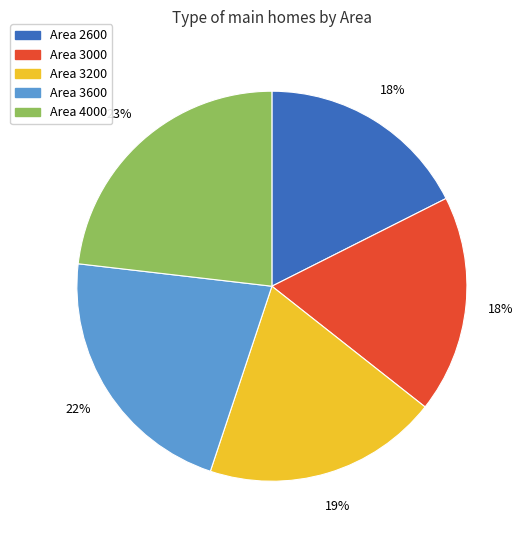

Does any single category account for the majority?

No